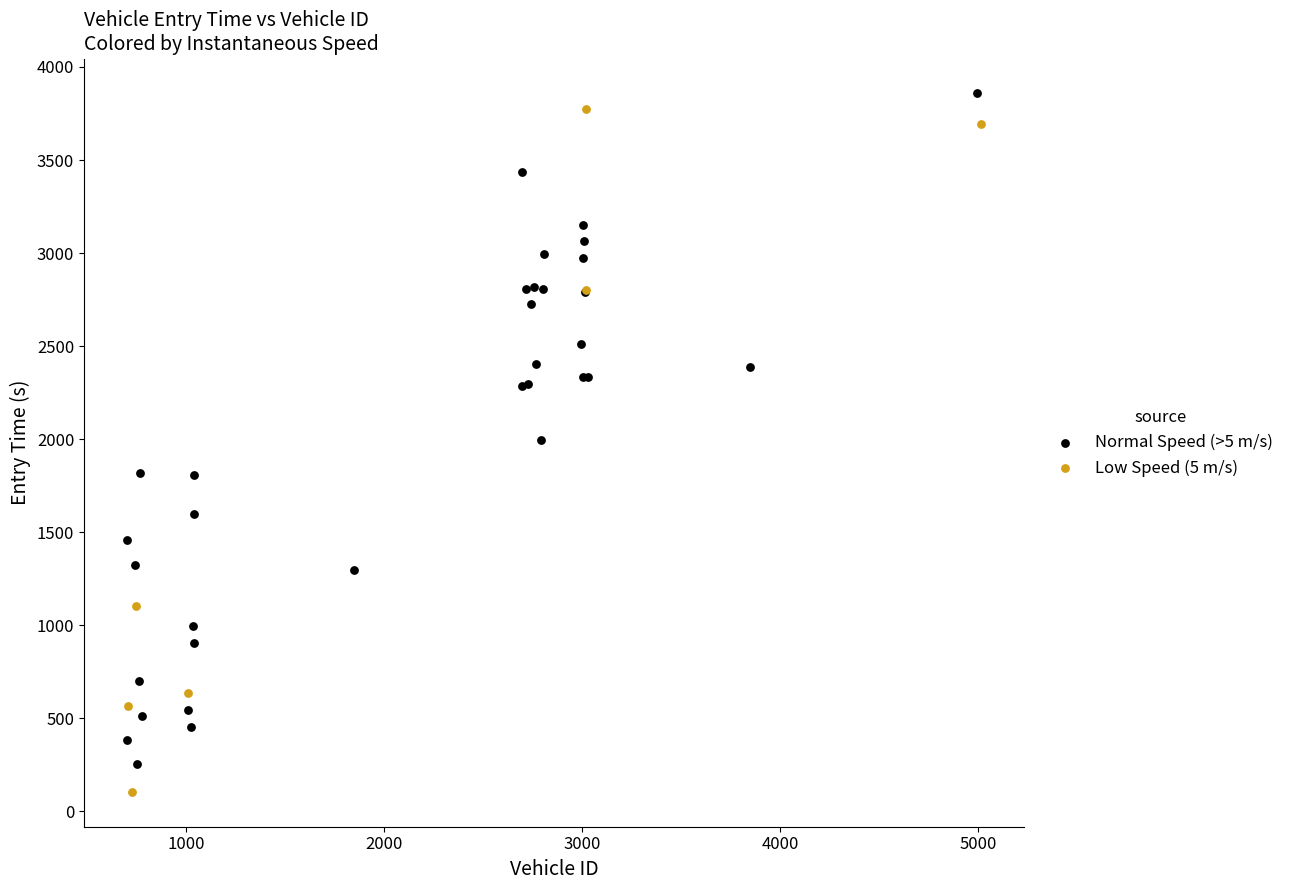

What are all the series names shown in the legend?

Normal Speed (>5 m/s), Low Speed (5 m/s)